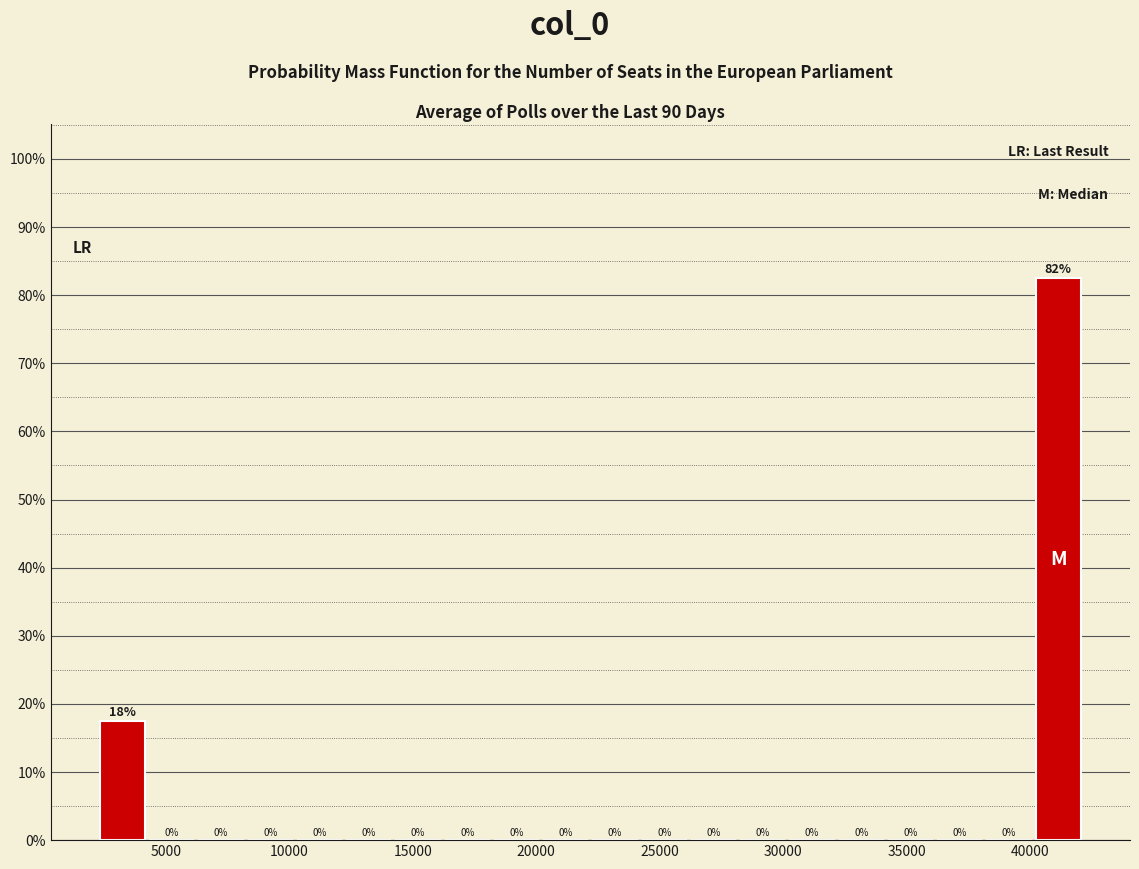

Around what value on the x-axis is the tallest bar? Give the approximate position of its centre, as read against the axis.

41000